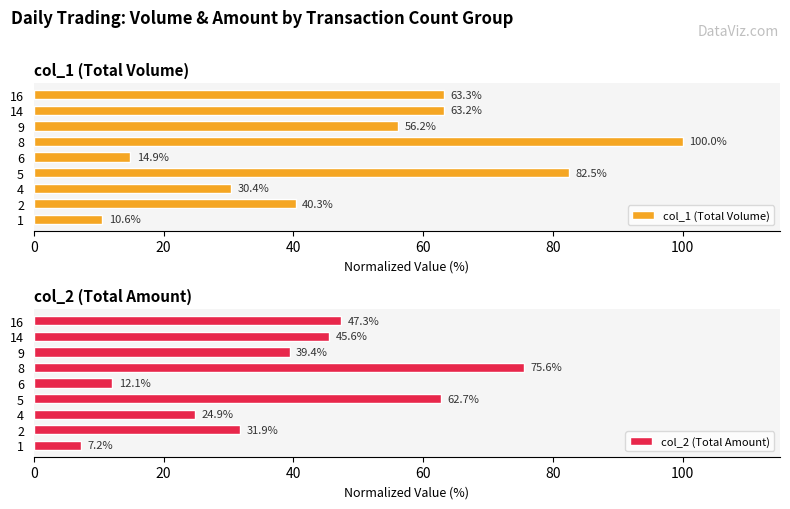

Read the col_1 (Total Volume) value at 9.

56.2